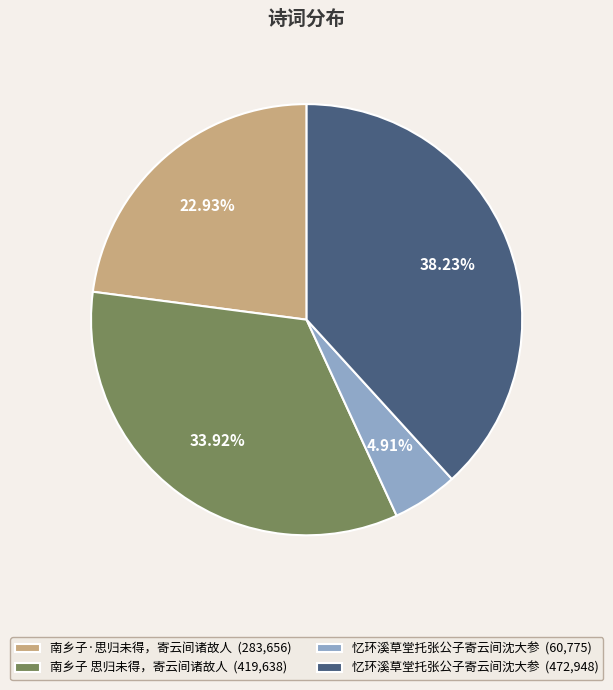

To the nearest percent, what is the average slice percentage?

25%